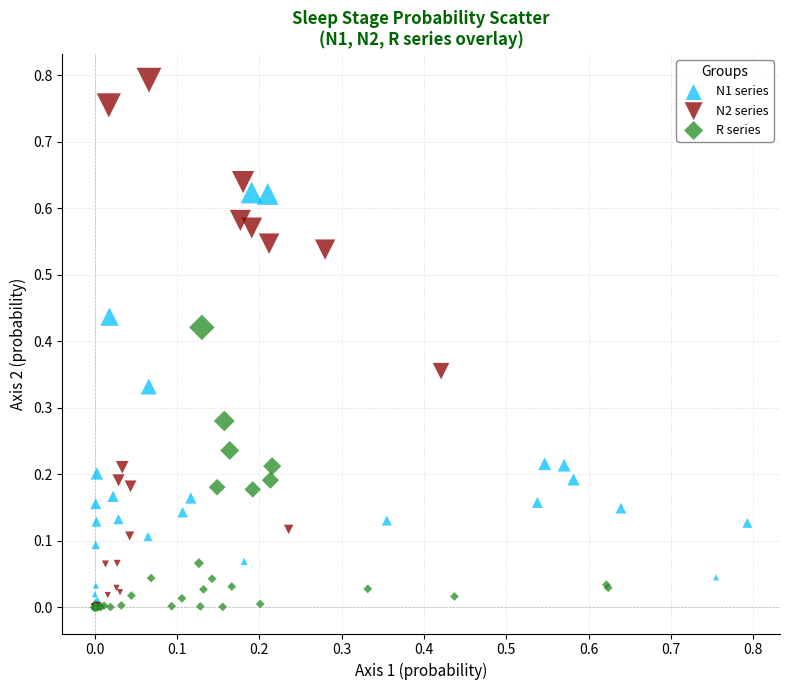

What are all the series names shown in the legend?

N1 series, N2 series, R series